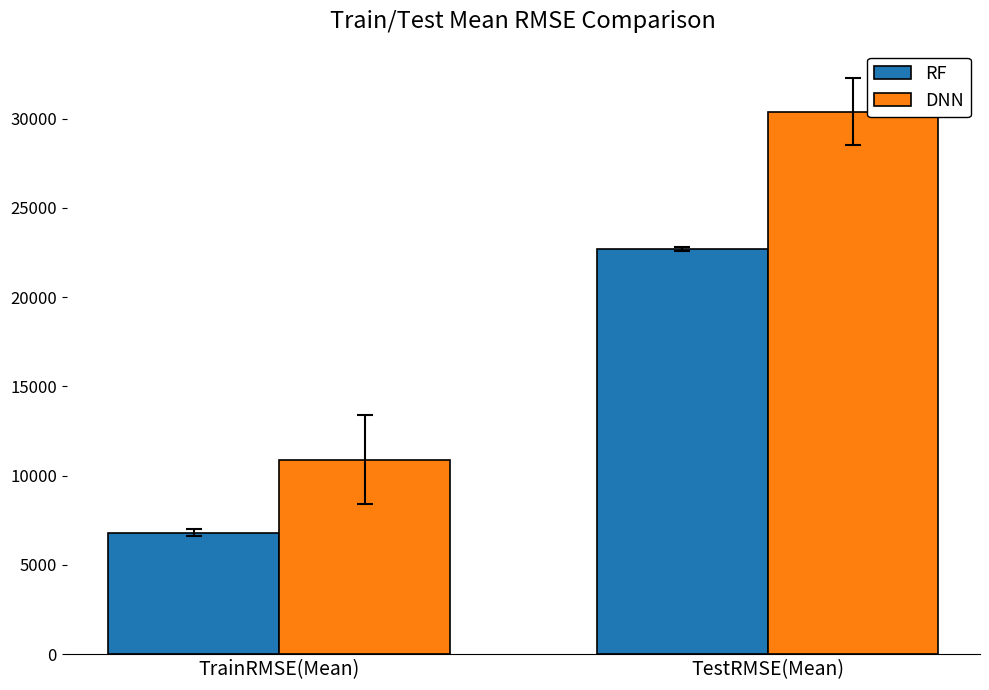

How many bars are there in each group?

2